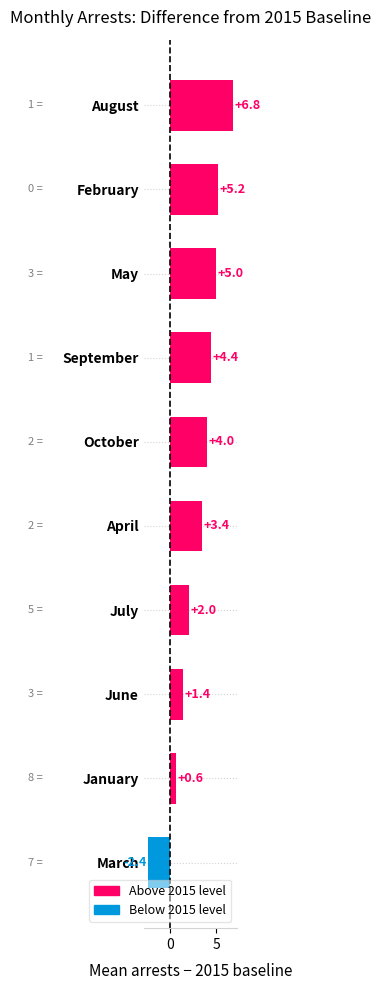

List the labels in order of value, largest first.

August, February, May, September, October, April, July, June, January, March